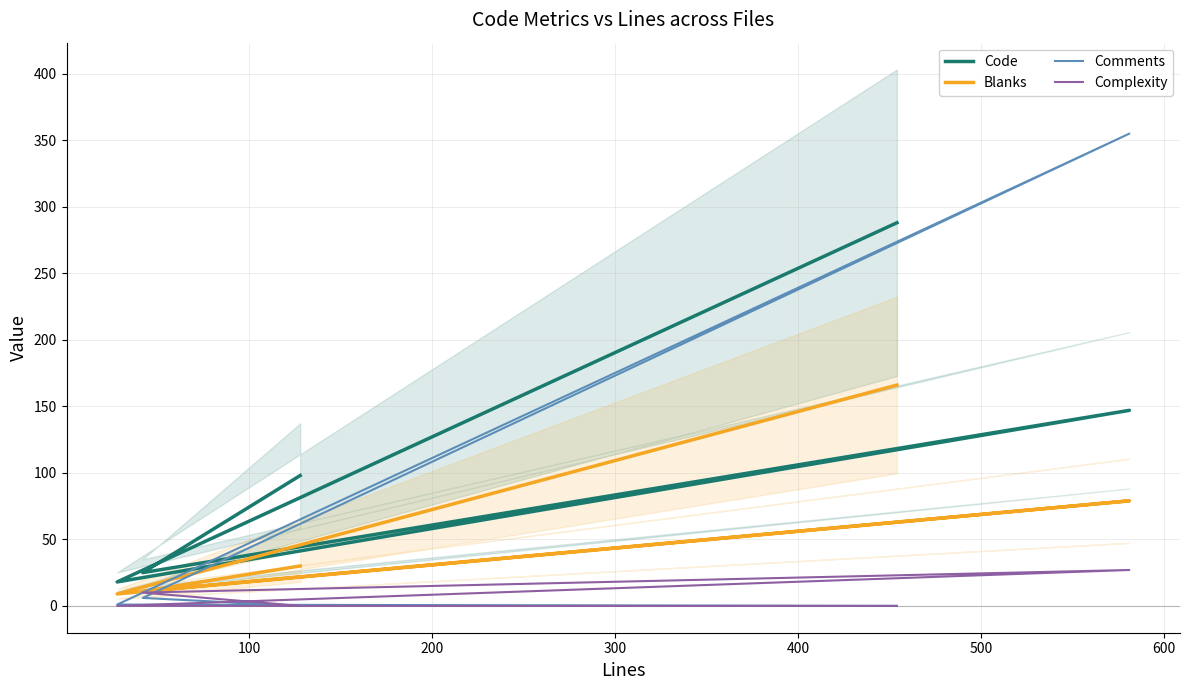

What is the average value of the Complexity series?

7